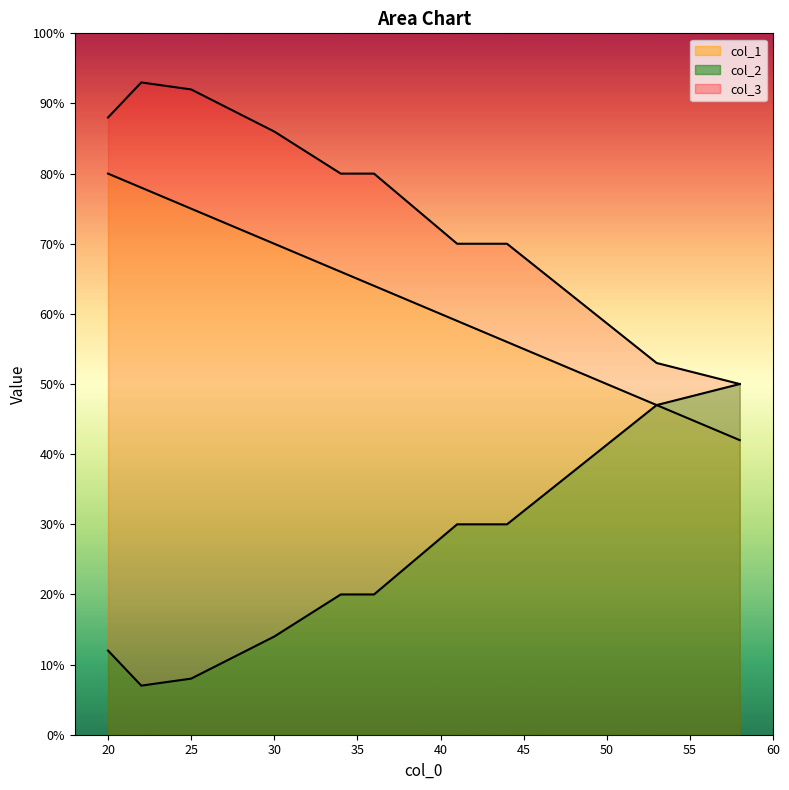

Reading left to right, what are all the values shown in this chart?

col_1: 30=70	25=75	41=59	53=47	34=66	22=78	20=80	36=64	58=42	44=56
col_2: 30=14	25=8	41=30	53=47	34=20	22=7	20=12	36=20	58=50	44=30
col_3: 30=86	25=92	41=70	53=53	34=80	22=93	20=88	36=80	58=50	44=70